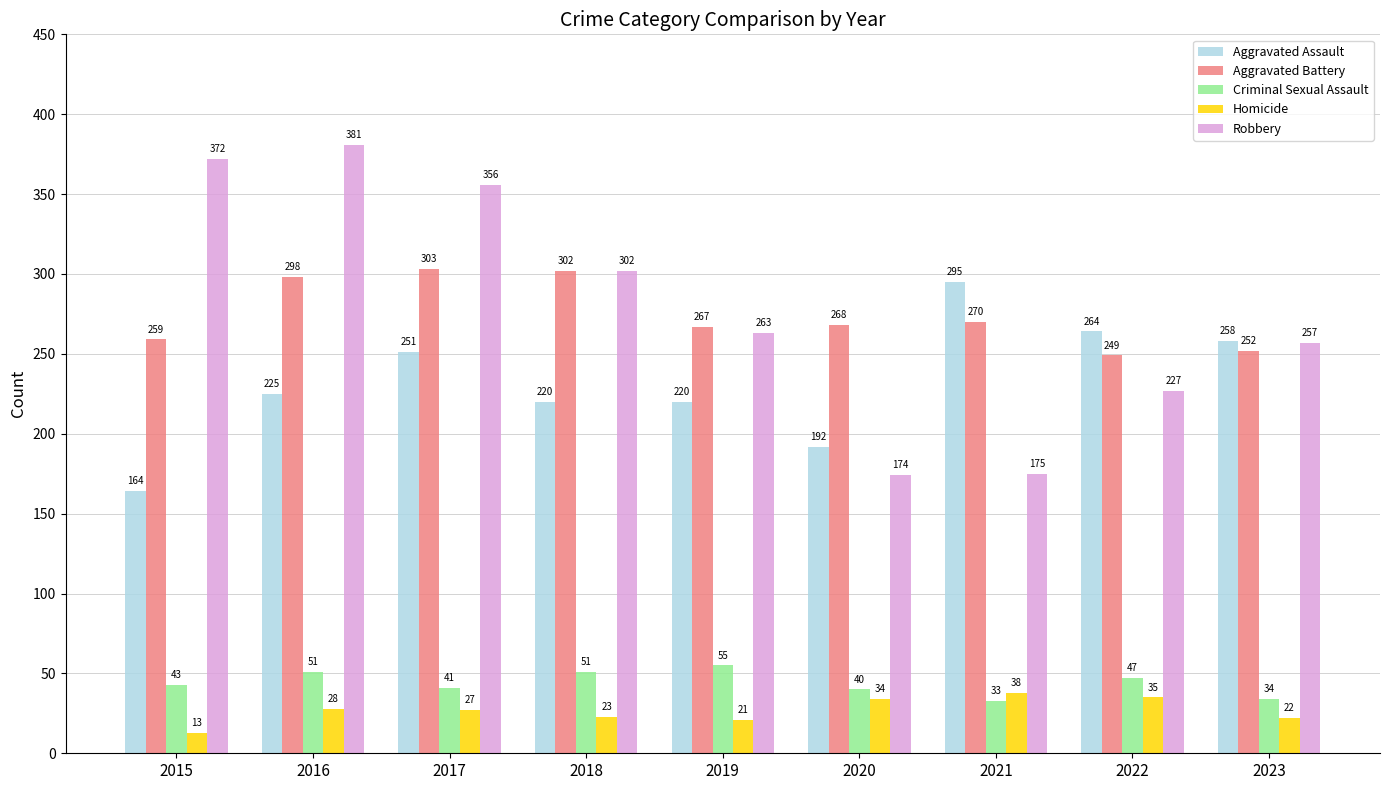

What is the total value across all series at 2022?

822